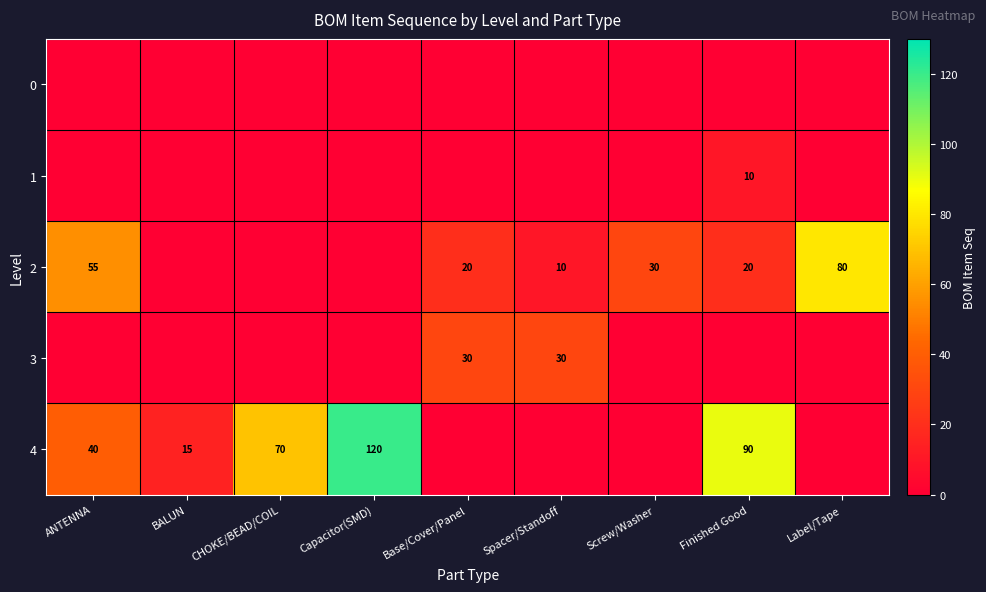

The value of 2 at Spacer/Standoff is 10. True or false?

True